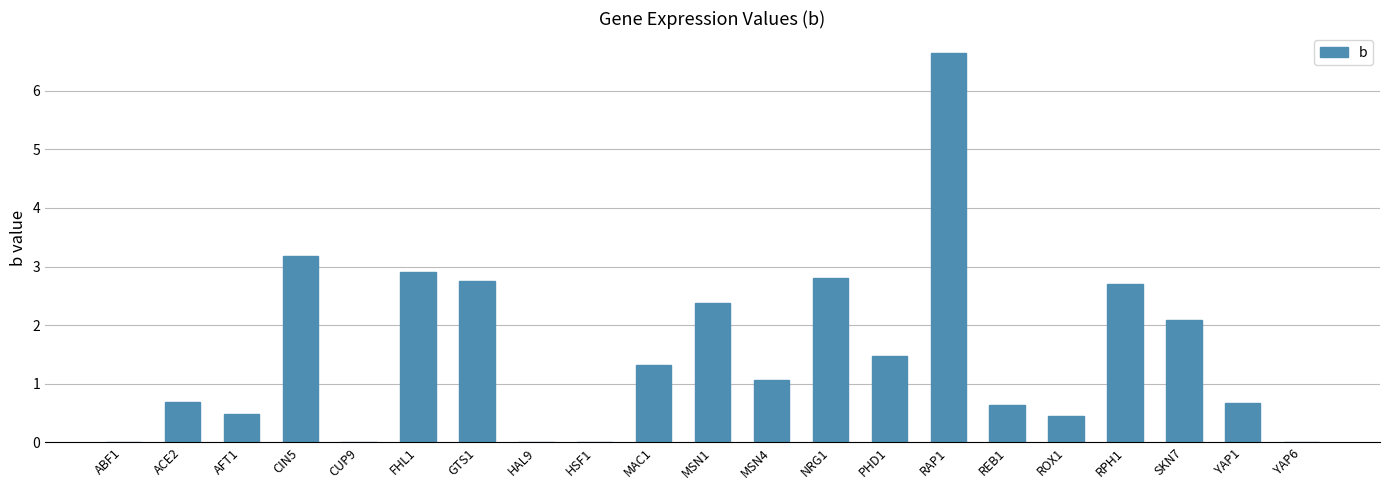

What is the difference between the values at YAP6 and MAC1?

1.3